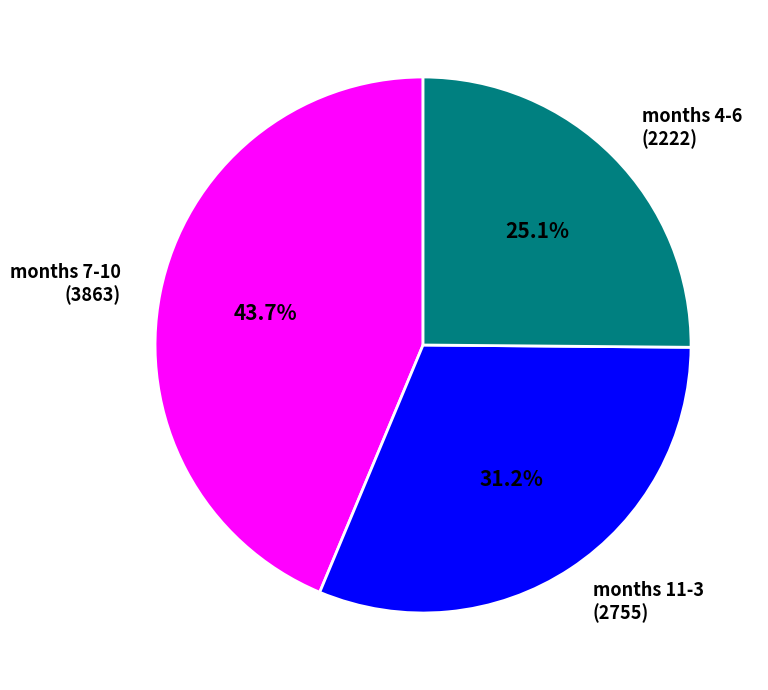

Between months 4-6 (2222) and months 7-10 (3863), which is larger?

months 7-10 (3863)